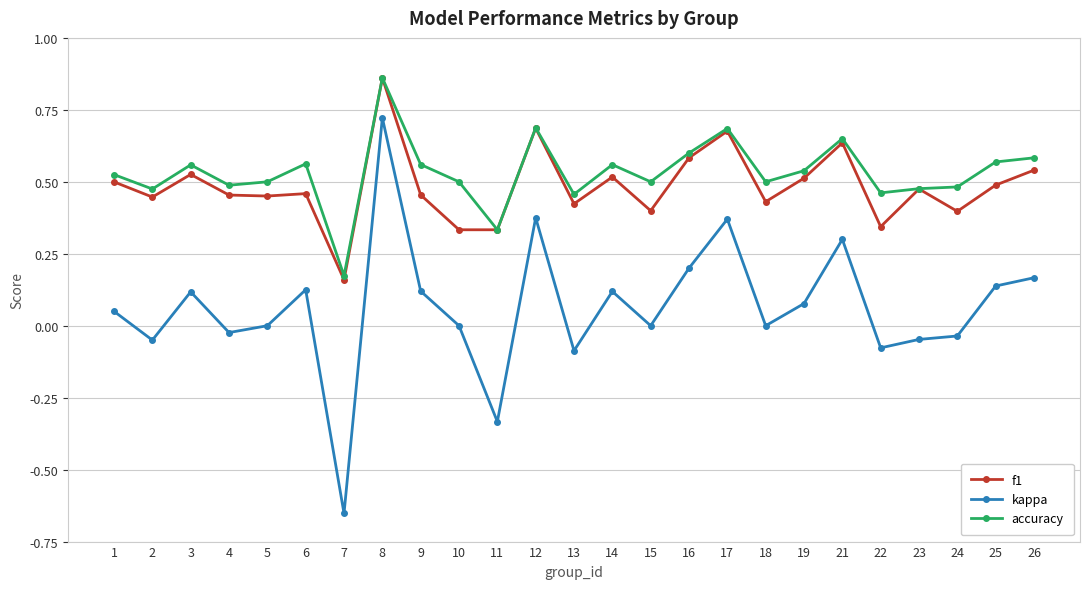

At which label is accuracy closest to 0?

7